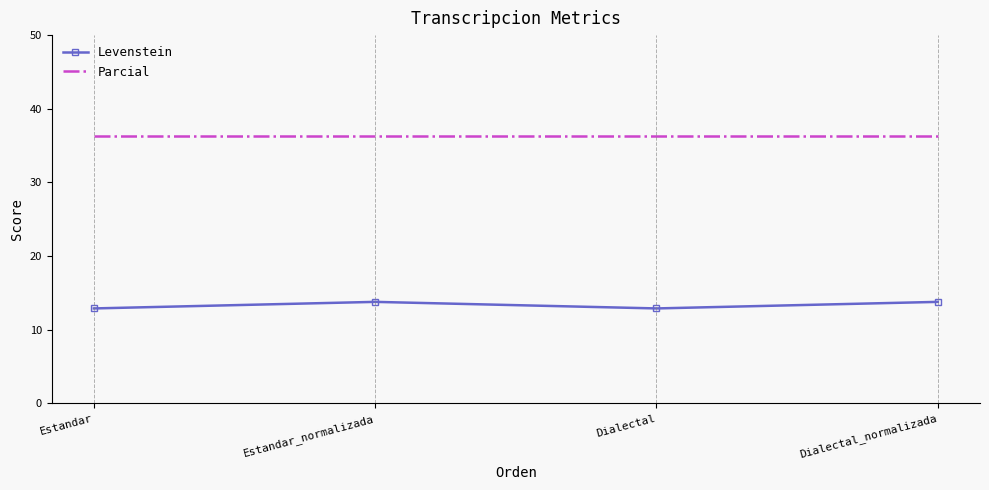

Reading right to left, transcribe all the data shown in this chart.

Levenstein: 13.8	12.9	13.8	12.9
Parcial: 36.4	36.4	36.4	36.4